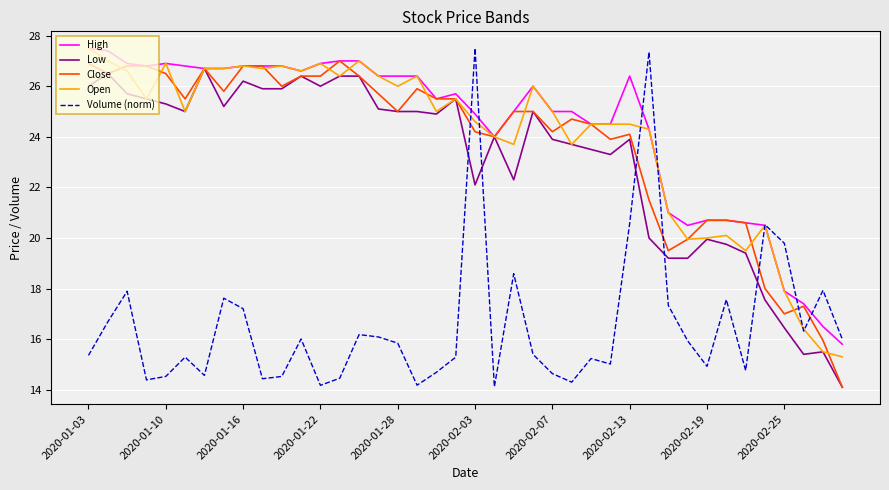

What is the maximum value shown in the chart?

27.5